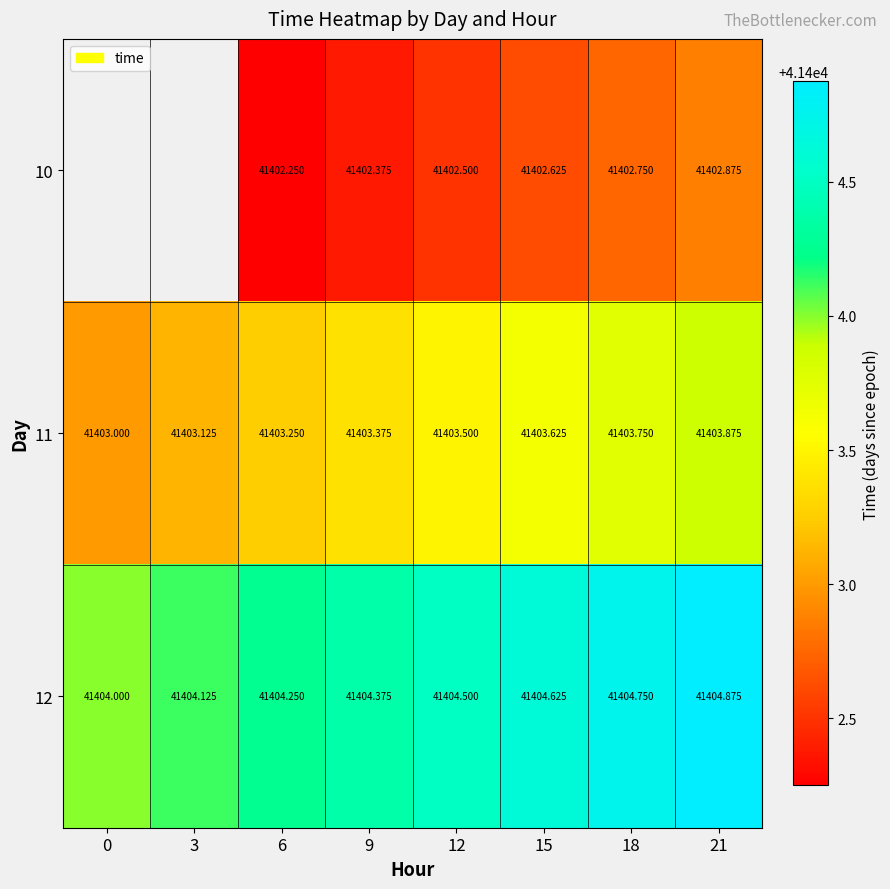

Is the value of 12 at 6 greater than the value of 11 at 15?

Yes